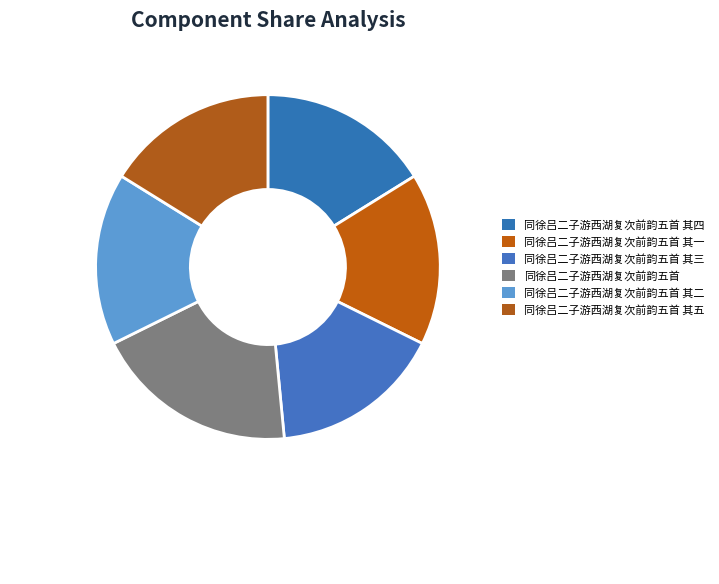

To the nearest percent, what is the combined percentage of 同徐吕二子游西湖复次前韵五首 其三 and 同徐吕二子游西湖复次前韵五首 其二?

32%